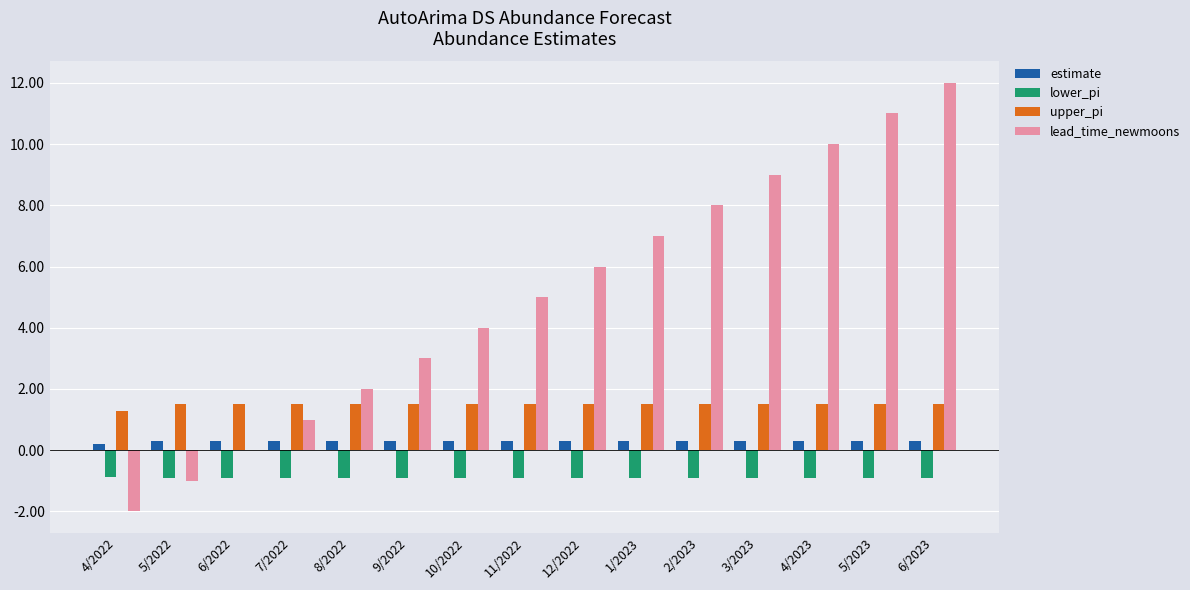

The estimate series shows 0.3 at 12/2022. True or false?

True